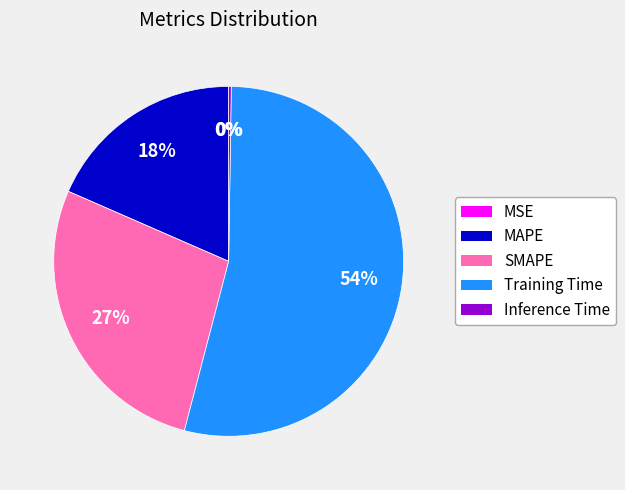

To the nearest percent, what is the average slice percentage?

20%